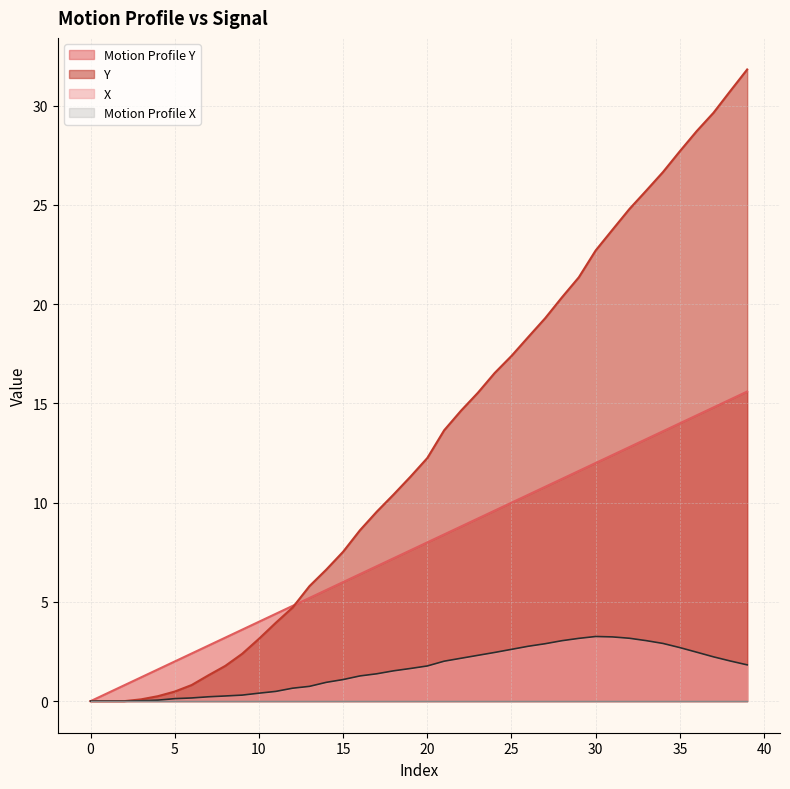

Reading left to right, list all the values displayed in this chart.

Motion Profile Y: 0.0	0.4	0.8	1.2	1.6	2.0	2.4	2.8	3.2	3.6	4.0	4.4	4.8	5.2	5.6	6.0	6.4	6.8	7.2	7.6	8.0	8.4	8.8	9.2	9.6	10.0	10.4	10.8	11.2	11.6	12.0	12.4	12.8	13.2	13.6	14.0	14.4	14.8	15.2	15.6
X: 0.0	0.0	0.0	0.0	0.1	0.1	0.2	0.2	0.3	0.3	0.4	0.5	0.7	0.7	0.9	1.1	1.3	1.4	1.5	1.6	1.8	2.0	2.2	2.3	2.5	2.6	2.8	2.9	3.0	3.2	3.3	3.2	3.2	3.0	2.9	2.7	2.5	2.2	2.0	1.8
Y: 0.0	0.0	0.0	0.1	0.3	0.5	0.8	1.3	1.8	2.4	3.1	3.9	4.7	5.8	6.6	7.5	8.6	9.5	10.4	11.3	12.2	13.6	14.6	15.5	16.5	17.4	18.3	19.3	20.3	21.4	22.7	23.8	24.8	25.7	26.7	27.7	28.7	29.6	30.7	31.8